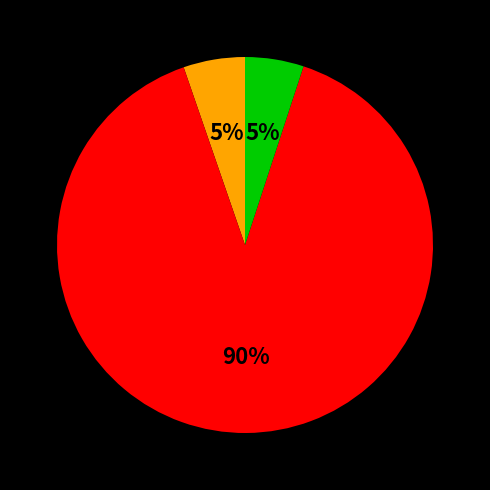

To the nearest percent, what is the average slice percentage?

33%